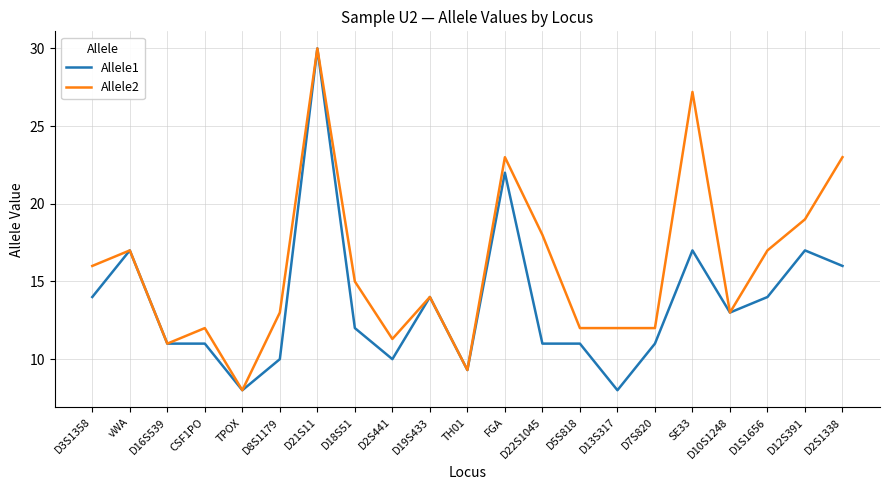

What position from the left is SE33?

17